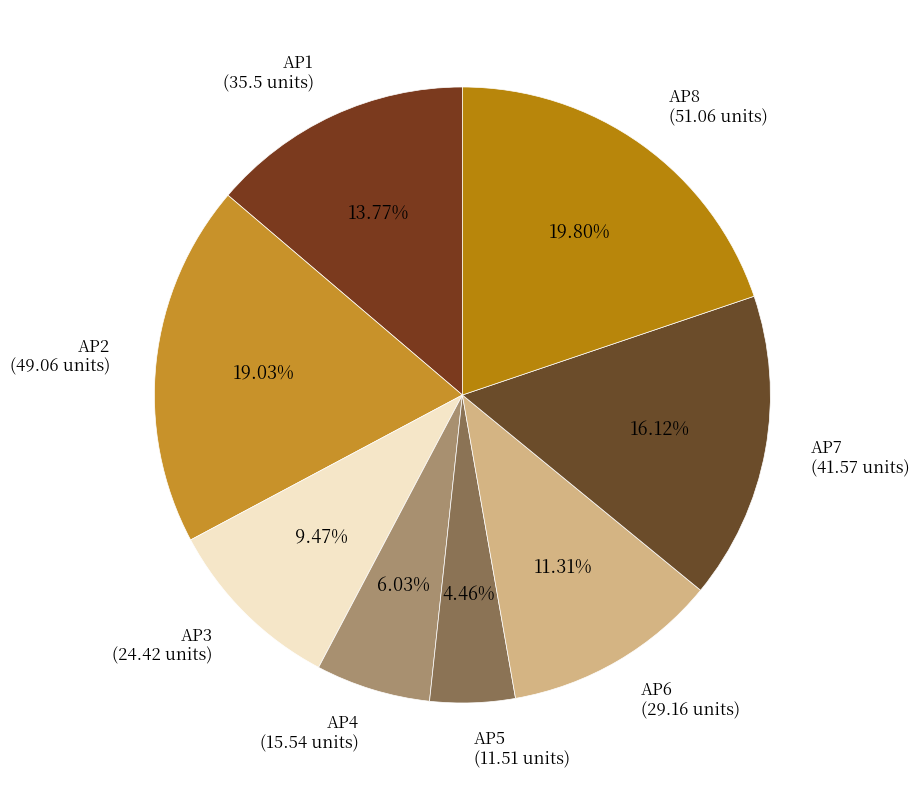

How many segments does this pie chart have?

8